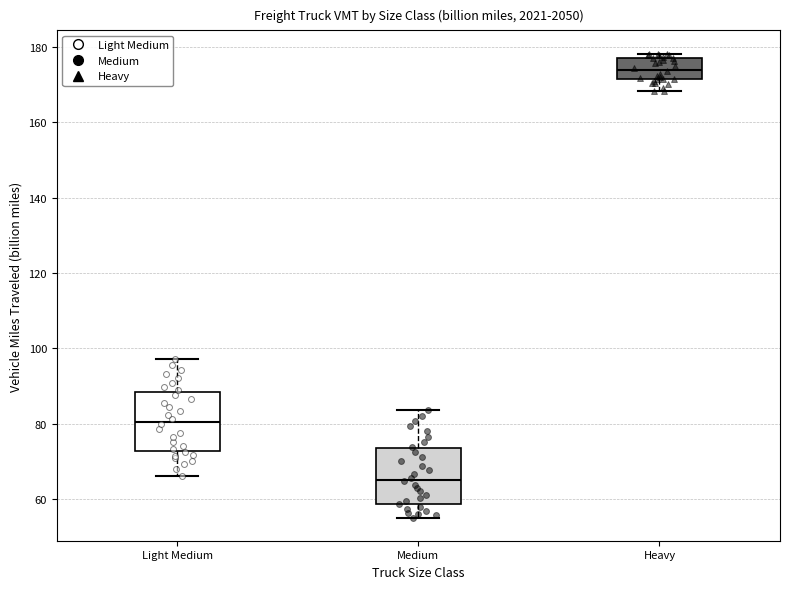

Reading left to right, transcribe this box plot: for each box, give where its median line is, the range the box spans, and where its two whiskers end, as read against the y-axis. The values are not printed on the chart, so give them approximately, as read against the axis.

Light Medium: median 80, box 72 to 88, whiskers 66 to 98
Medium: median 66, box 58 to 74, whiskers 56 to 84
Heavy: median 174, box 172 to 178, whiskers 168 to 178 (just above the box's upper edge)